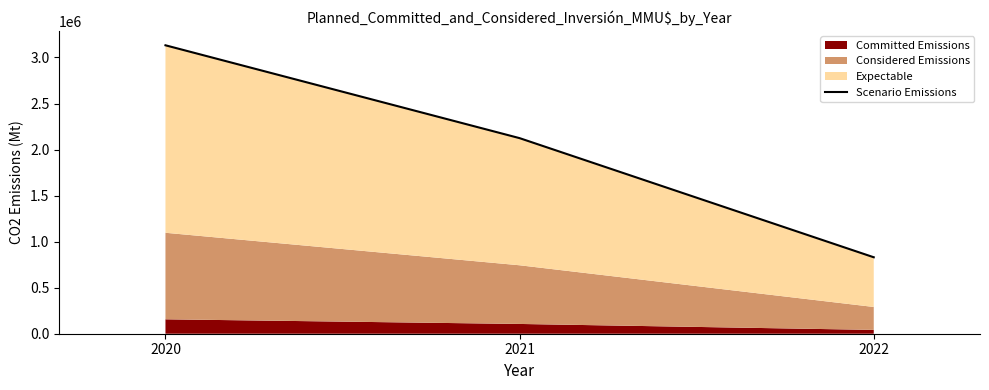

What is the value of the 1st point from the left?

3132410